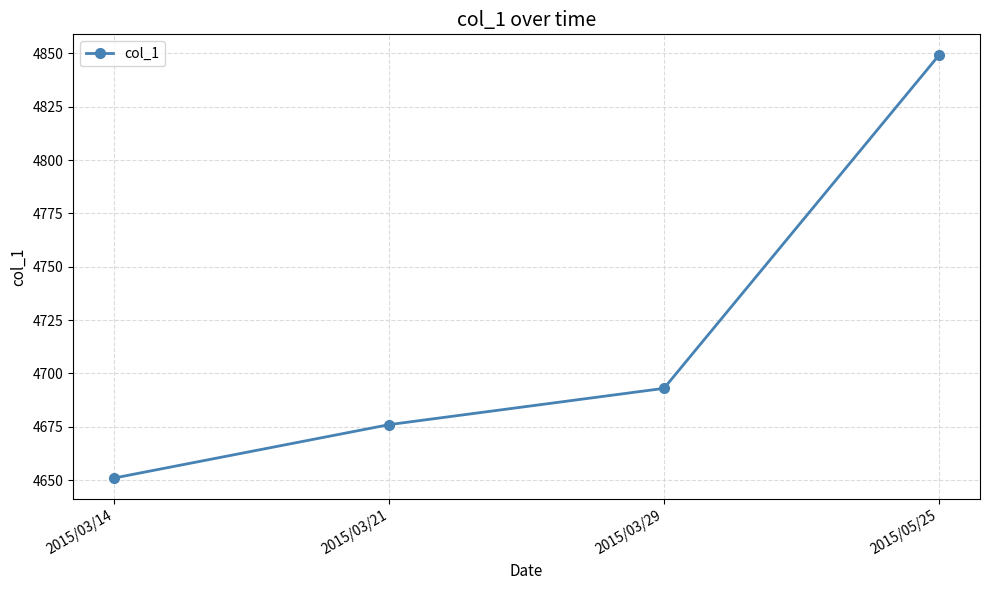

Reading right to left, transcribe all the data shown in this chart.

2015/05/25=4849	2015/03/29=4693	2015/03/21=4676	2015/03/14=4651